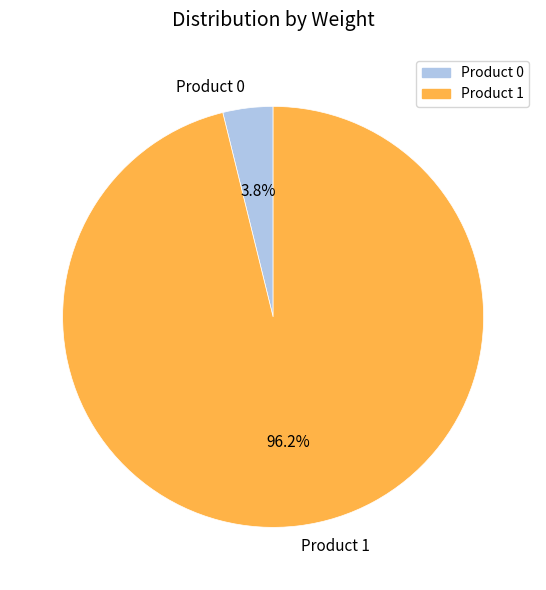

How many slices are in this pie chart?

2